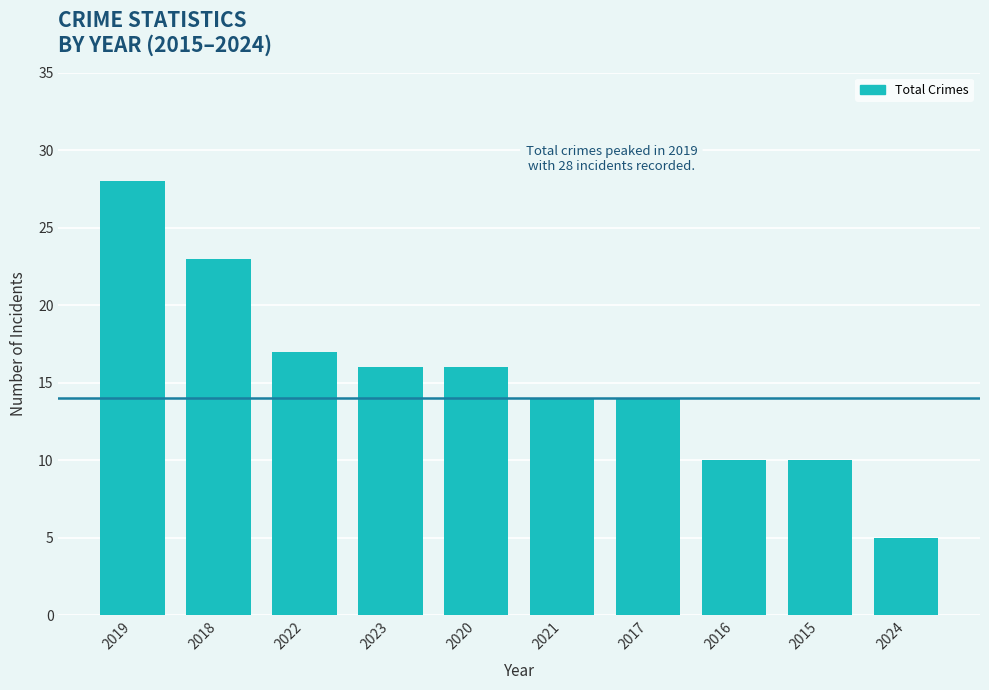

At which category does the chart reach its peak across all series?

2019